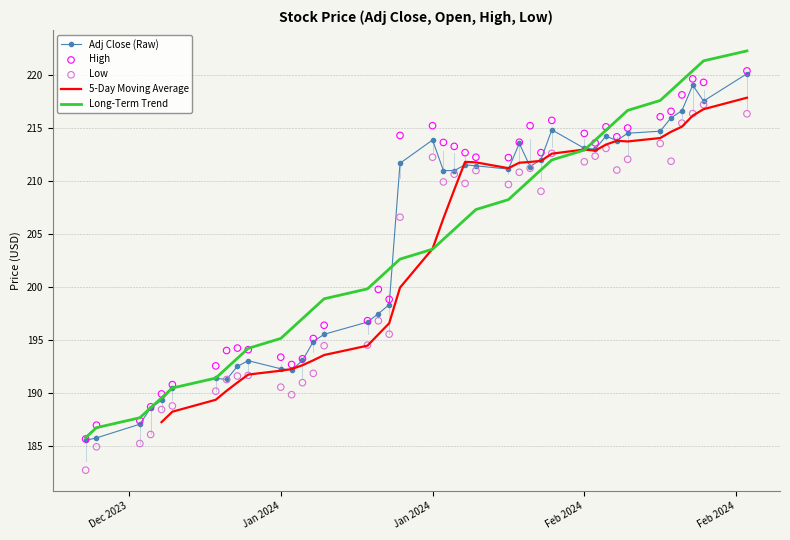

Which series reaches the maximum Y coordinate?

Long-Term Trend